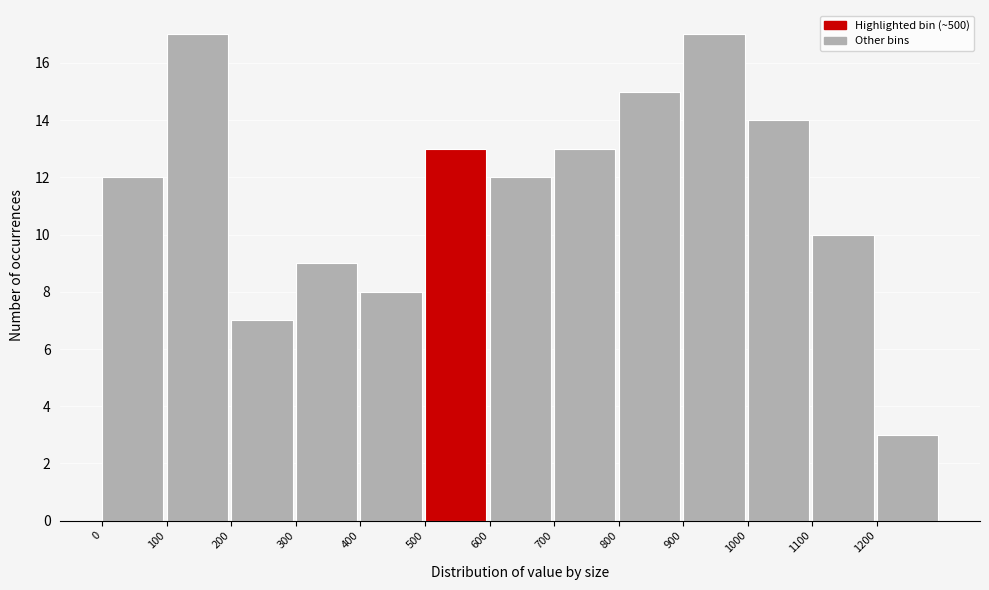

Reading left to right, list every bar in this chart as the range it spans on the x-axis followed by its height. The values are not printed on the chart, so give them approximately, as read against the axis.

0 to 100: 12
100 to 200: 17
200 to 300: 7
300 to 400: 9
400 to 500: 8
500 to 600: 13
600 to 700: 12
700 to 800: 13
800 to 900: 15
900 to 1000: 17
1000 to 1100: 14
1100 to 1200: 10
1200 to 1300: 3